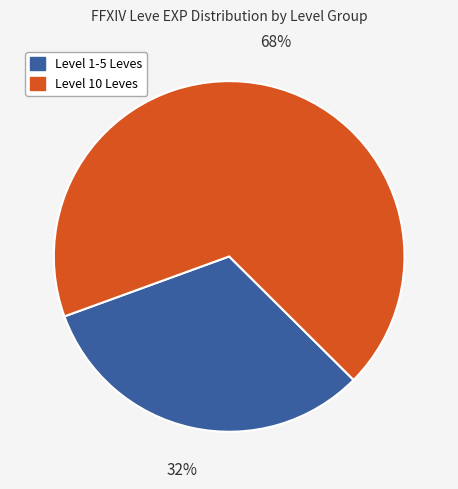

Is there any slice that represents more than half of the pie?

Yes